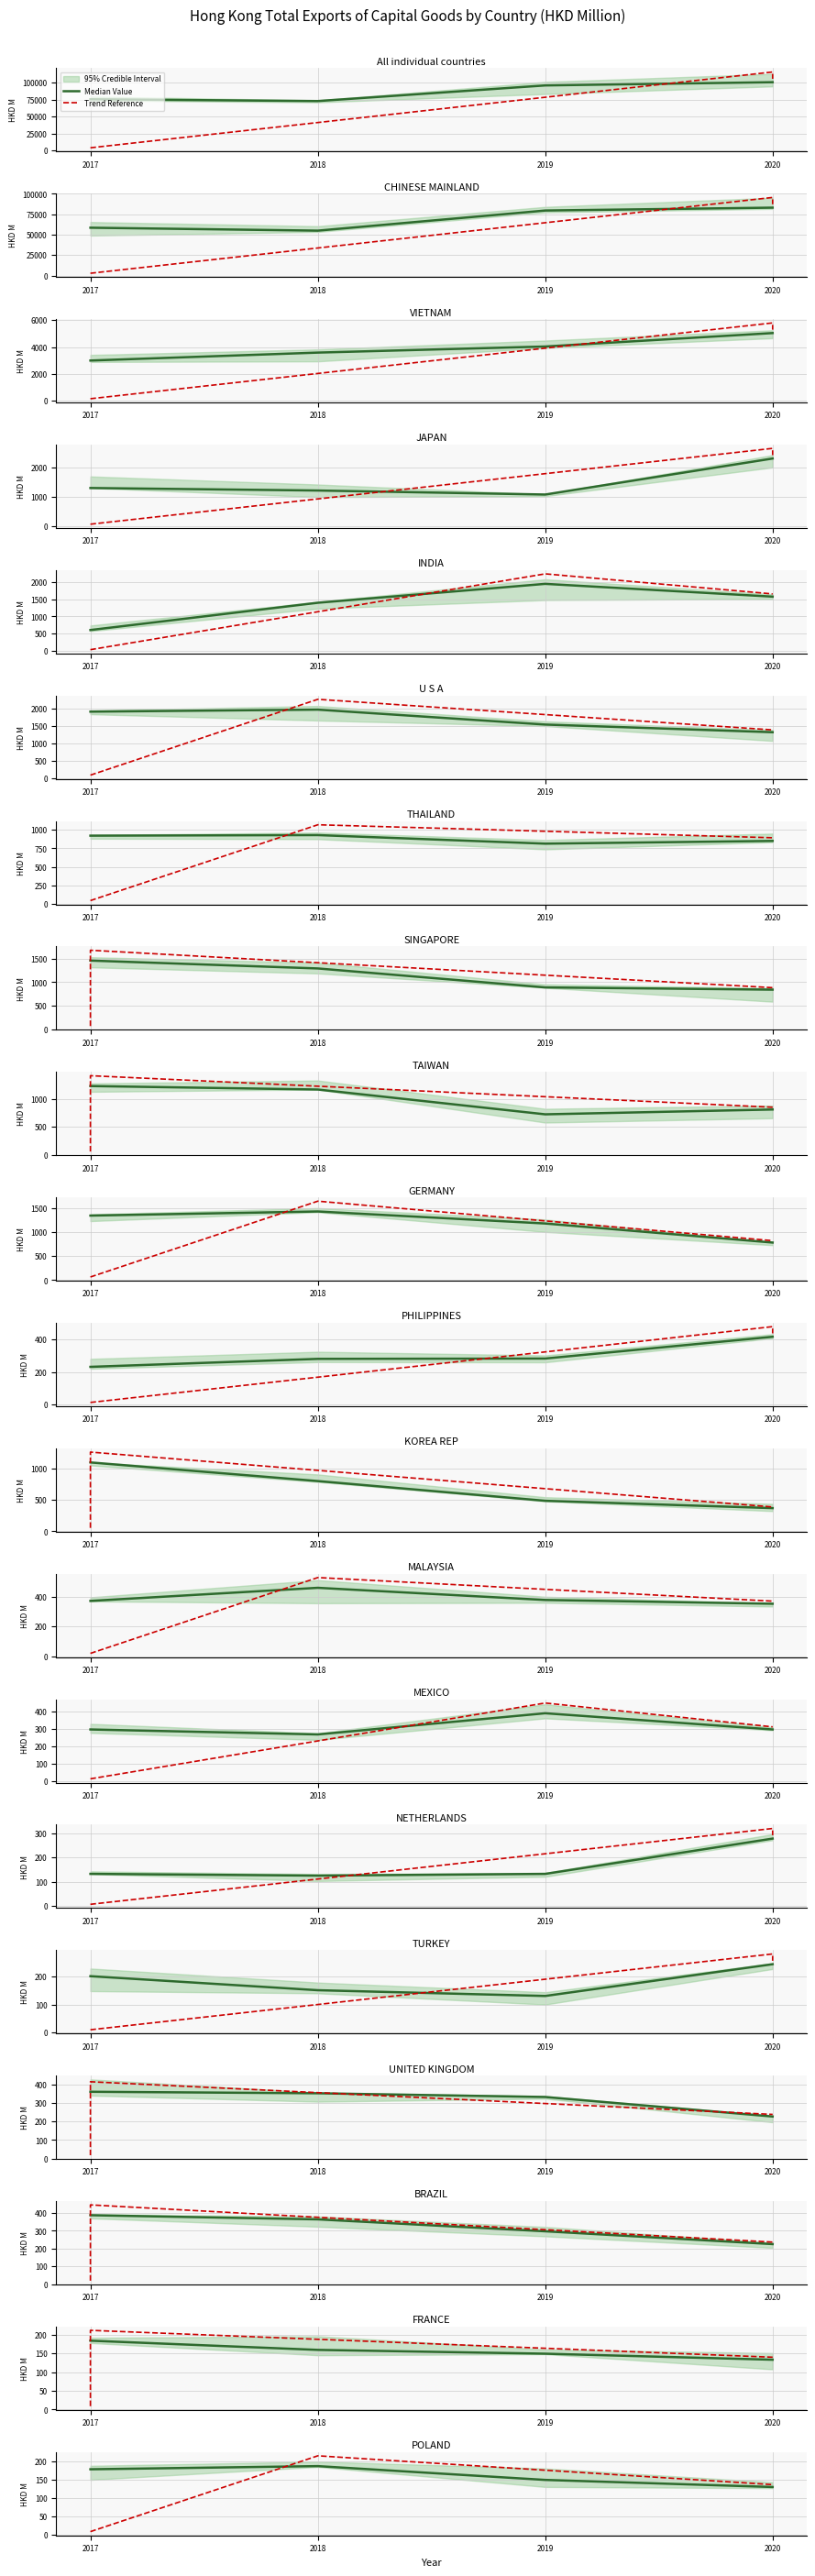

True or false: 2018 HKD M and 2017 HKD M cross at least once.

True